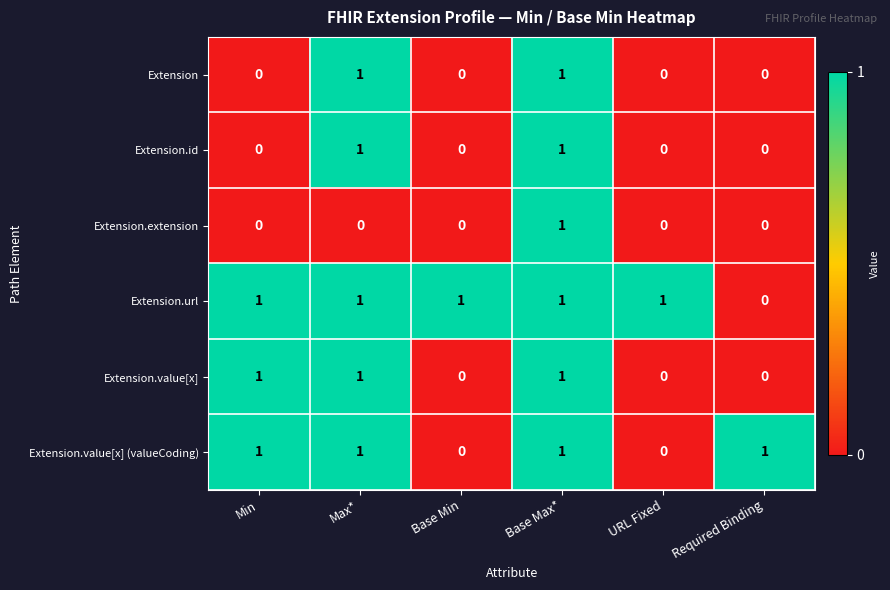

At which label is Extension.url closest to 0?

Required Binding